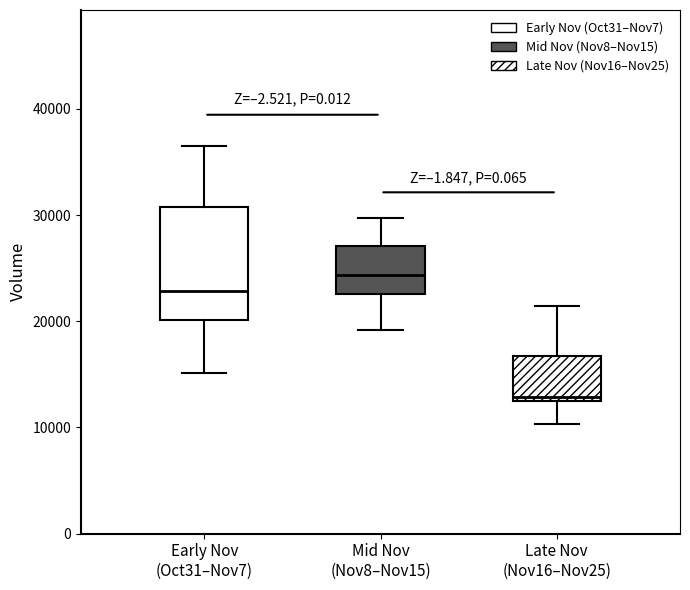

Which box's median line is the lowest?

Late Nov (Nov16–Nov25)